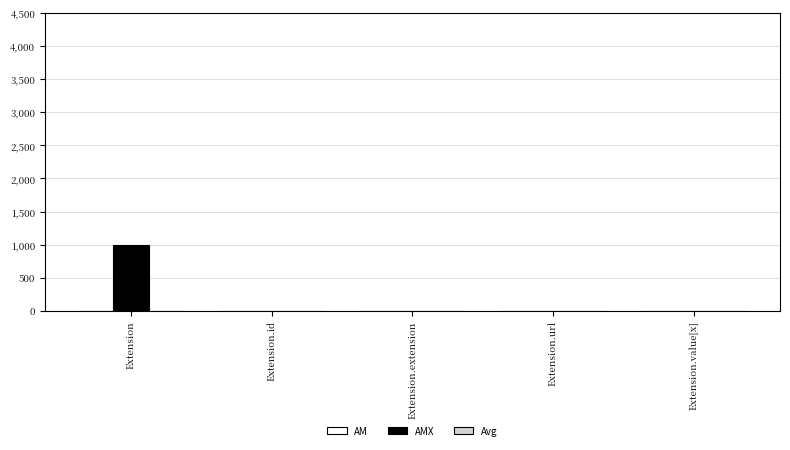

At which category is the sum across all series the highest?

Extension